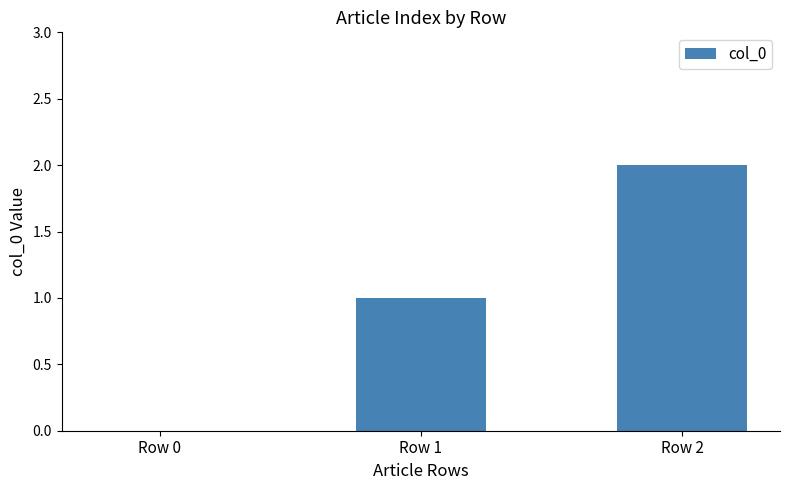

What is the sum of the values at Row 0 and Row 2?

2